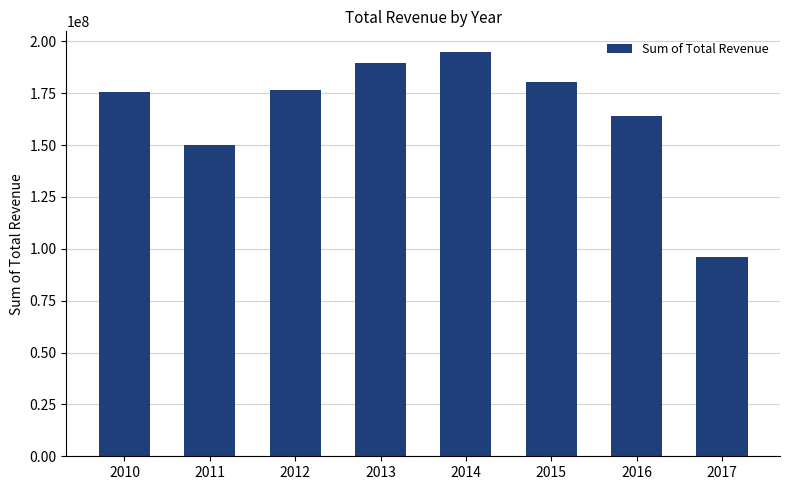

Reading left to right, transcribe all the data shown in this chart.

175462207.9	149927966.6	176391398.1	189797329.8	195075782.4	180487661.5	164122431.7	96057062.3